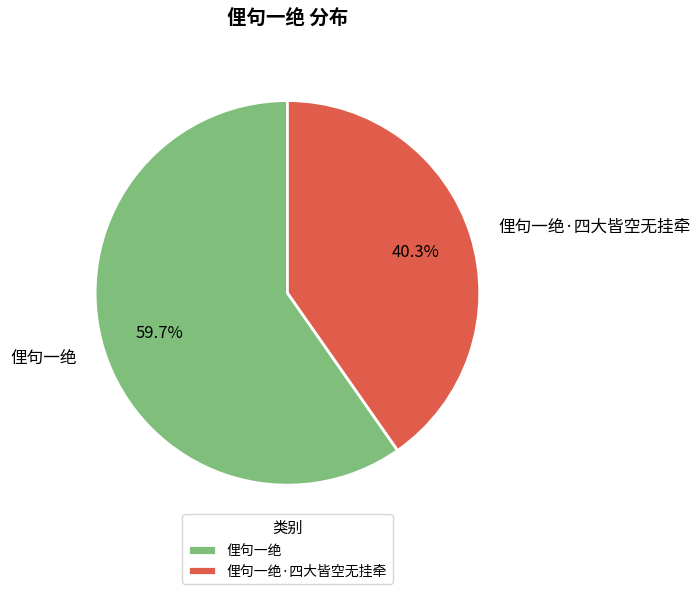

To the nearest percent, what is the difference between the 俚句一绝 and 俚句一绝·四大皆空无挂牵 slice percentages?

19%